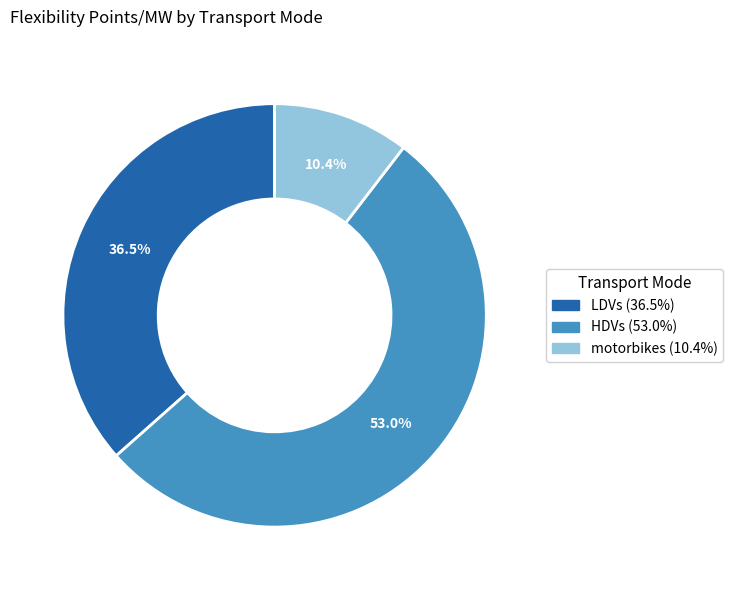

Is there a majority slice in this chart?

Yes